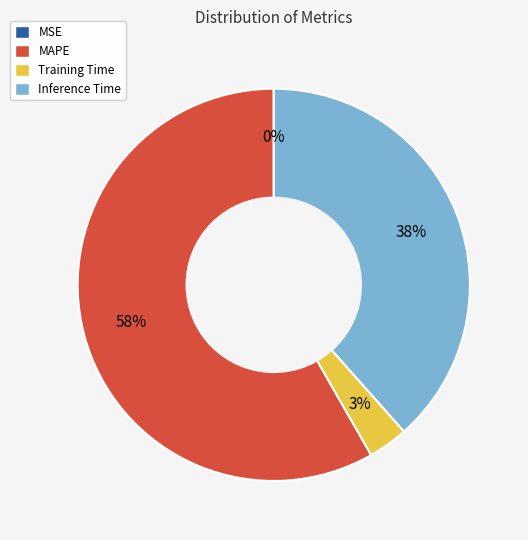

Which slice is the largest?

MAPE